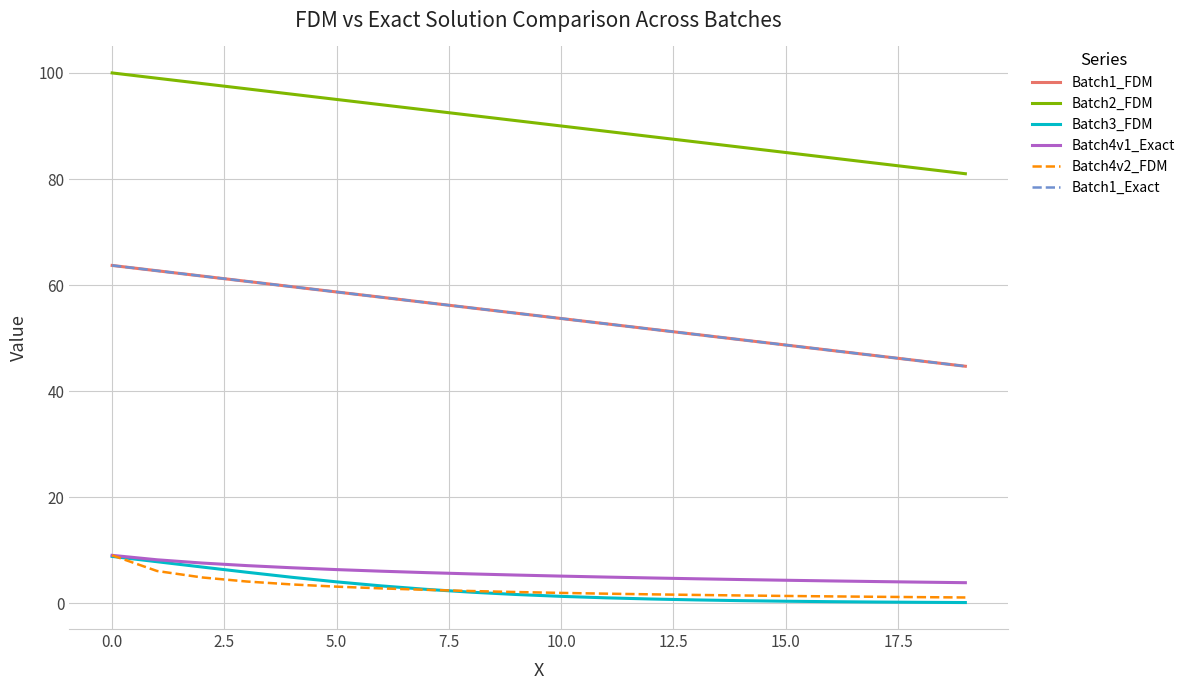

Is this an area chart (filled region under the line)?

No